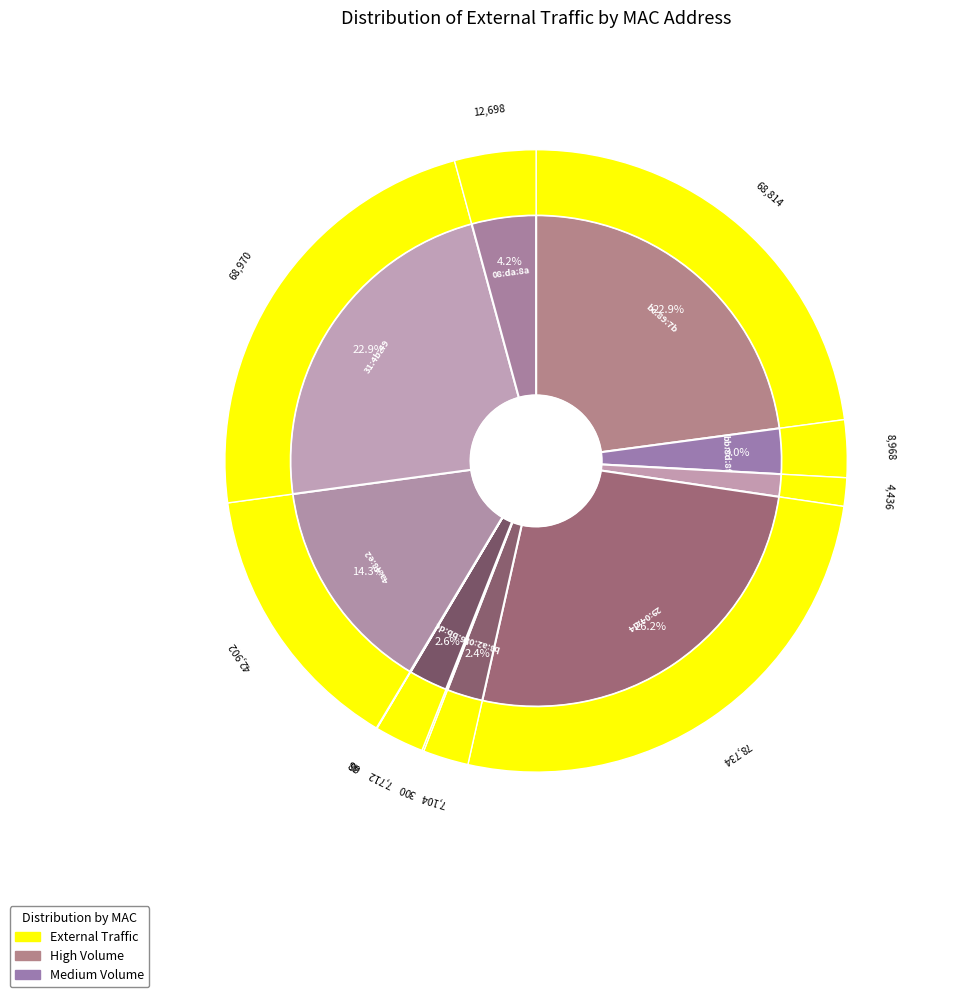

What portion of the pie excludes 70:3a:2d:4a:48:e2?

85.7%